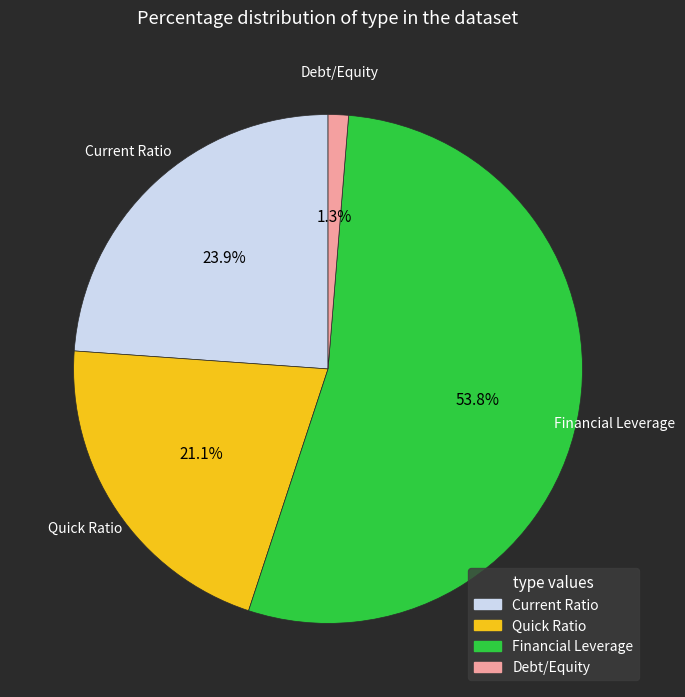

Does any single category account for the majority?

Yes